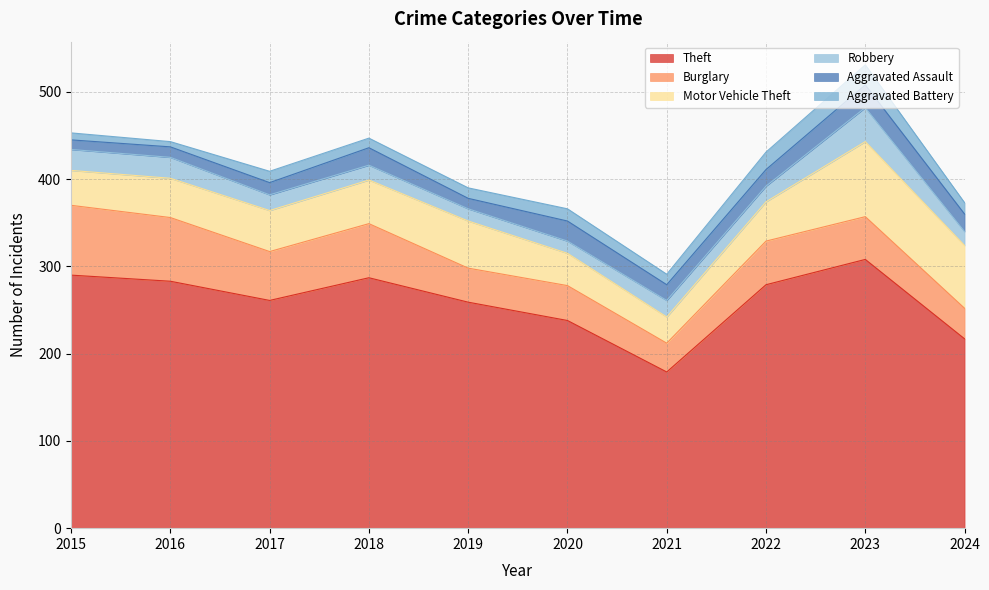

What is the difference between the maximum and second lowest values in the Aggravated Battery series?

15